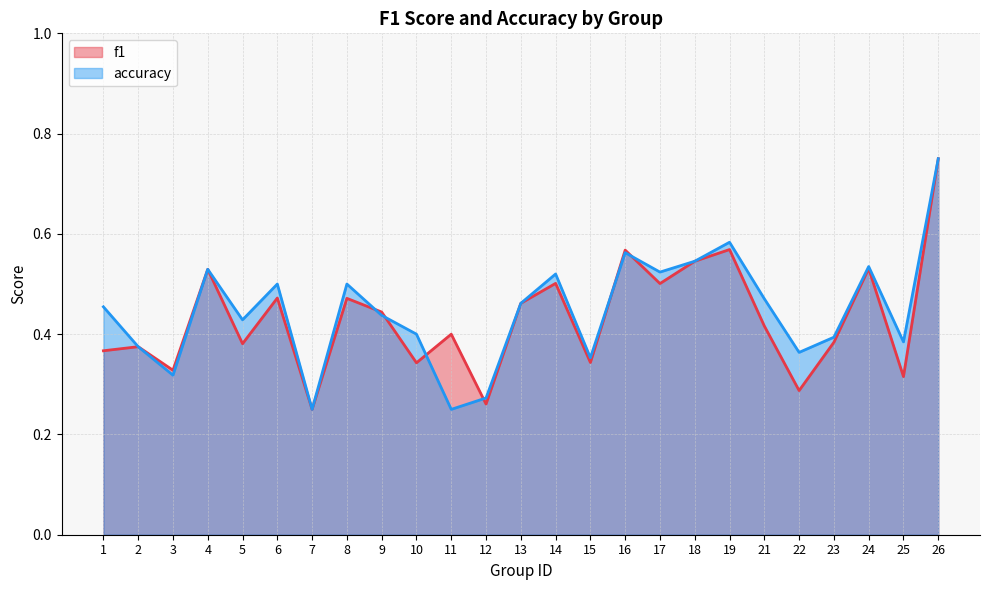

Where is the first local minimum for accuracy?

3